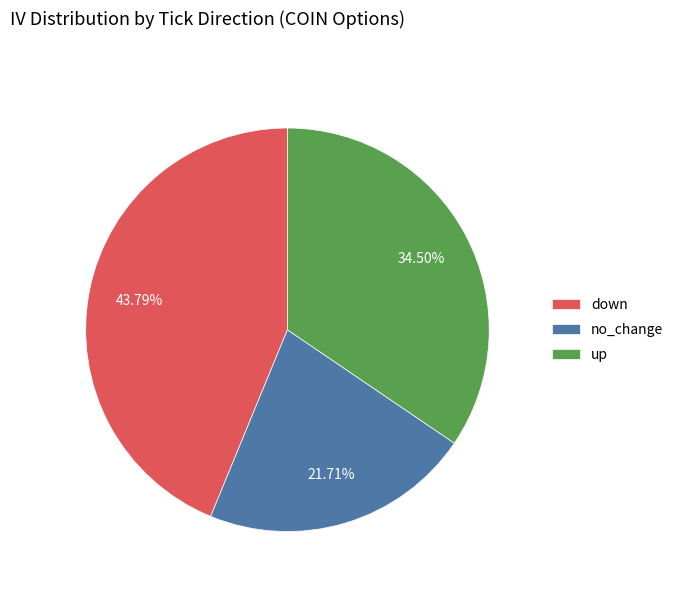

To the nearest percent, what is the combined percentage of no_change and down?

66%